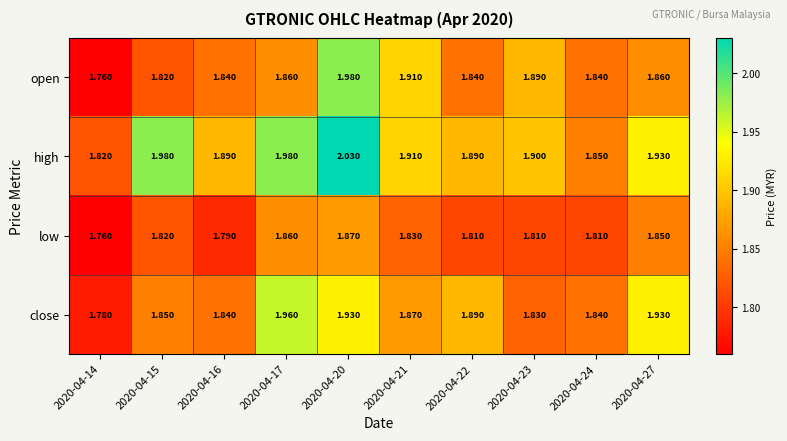

List the series in order of their peak value, highest first.

high, open, close, low